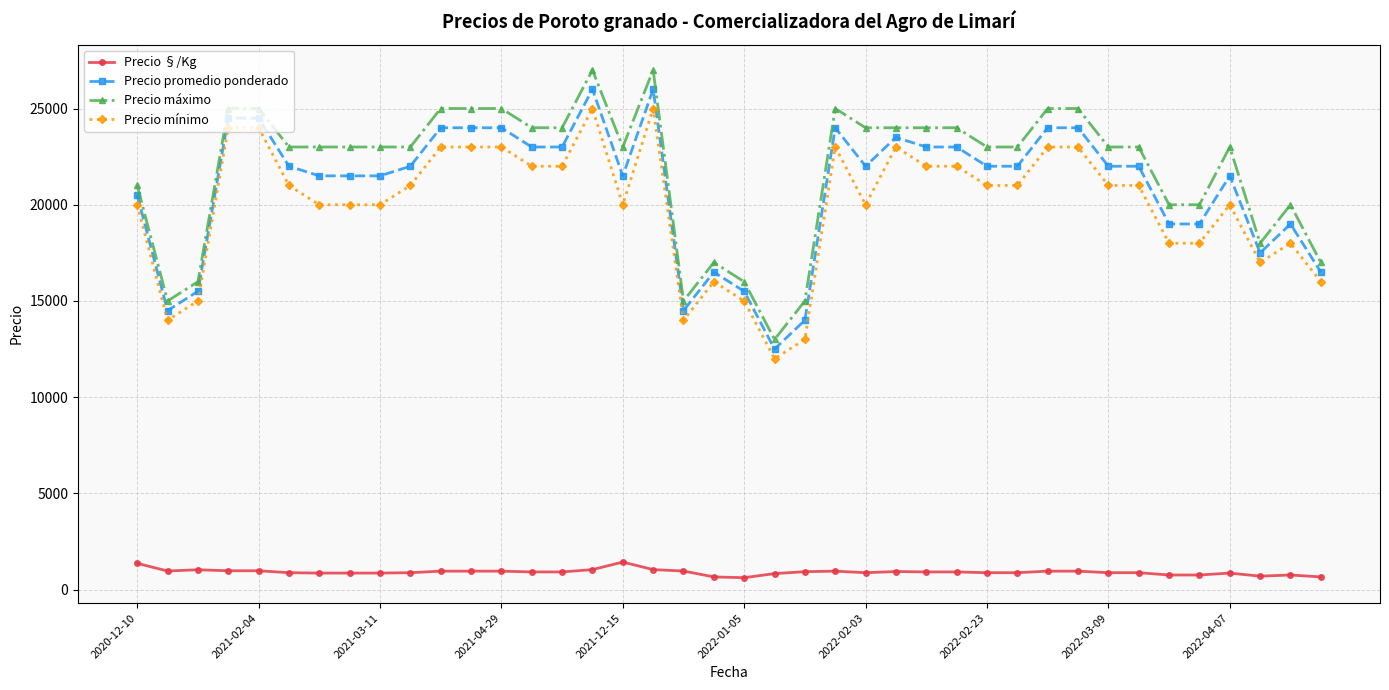

How many lines are shown in the chart?

4